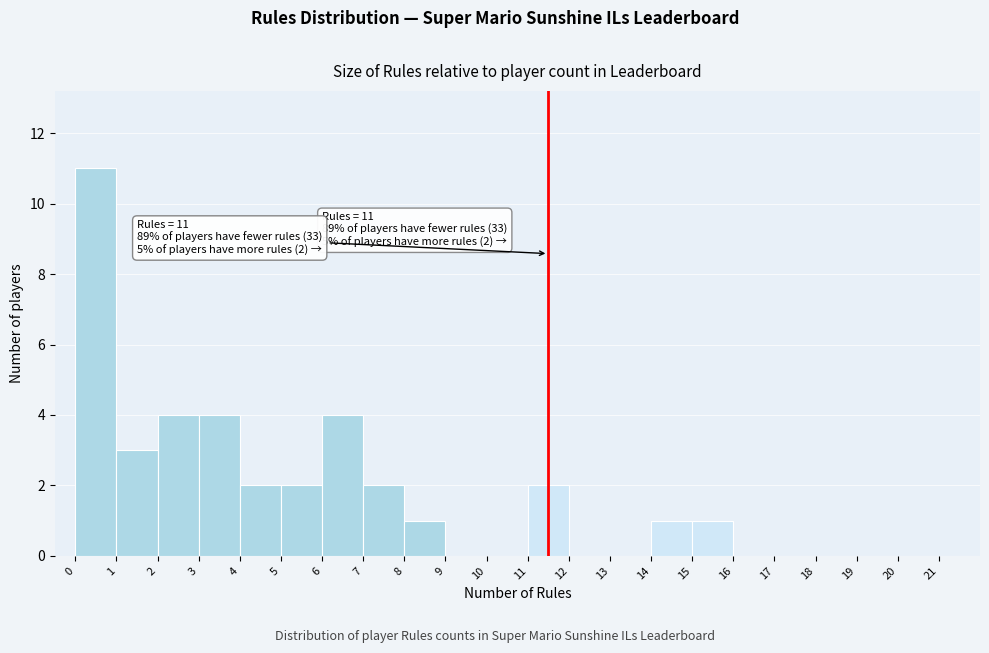

Which range on the x-axis has the tallest bar?

0 to 1